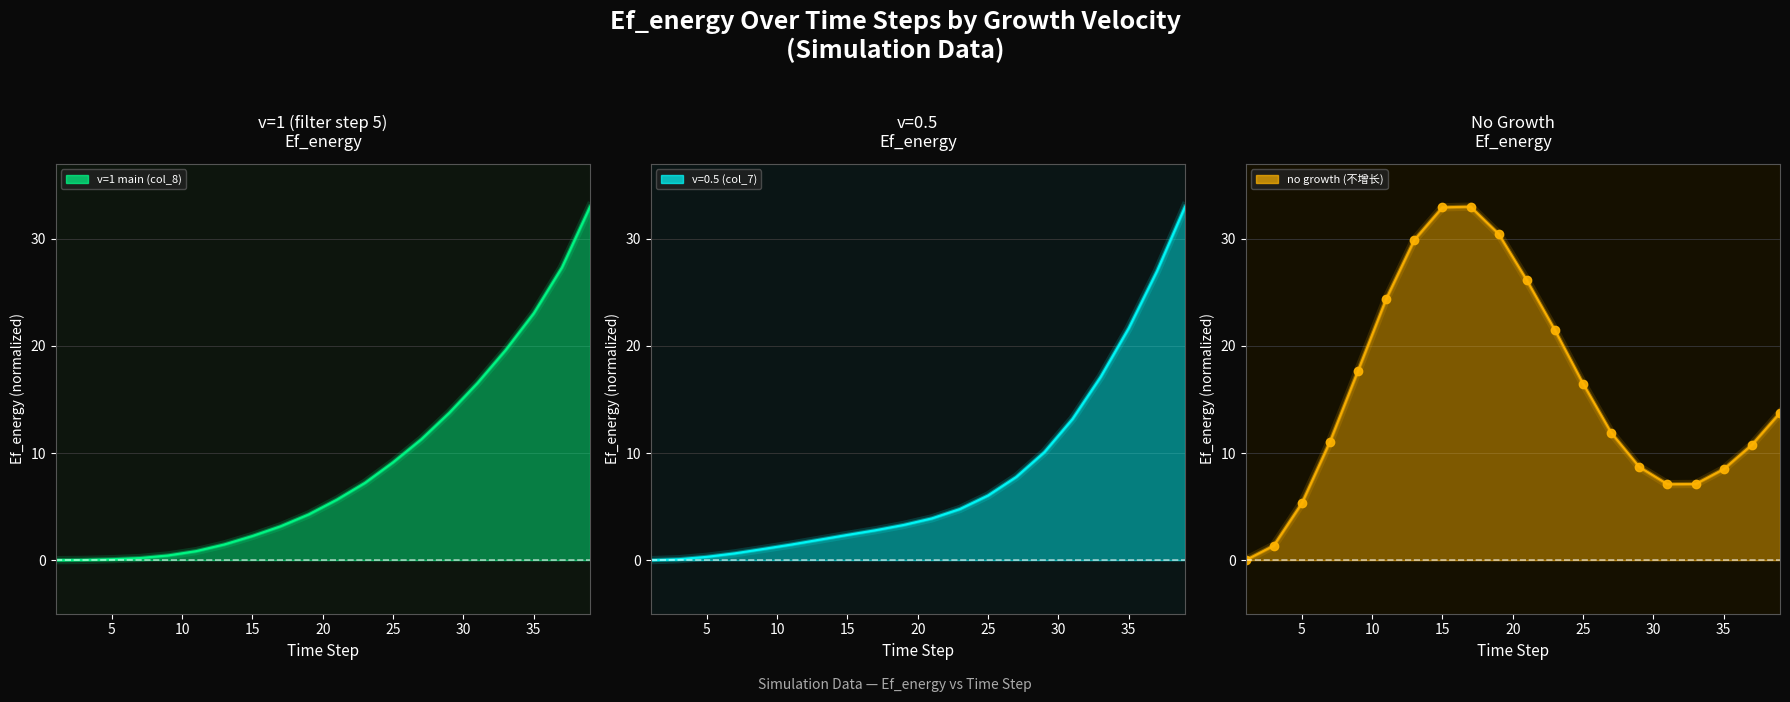

How many lines are shown in the chart?

1